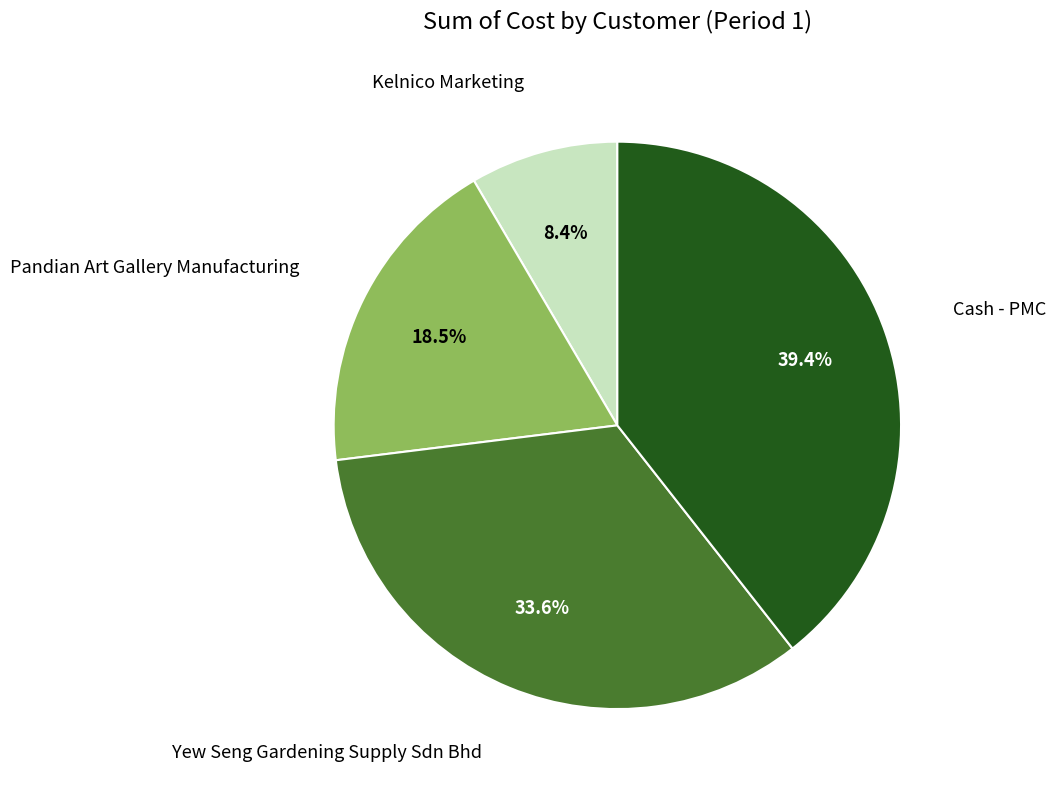

How many slices are in this pie chart?

4